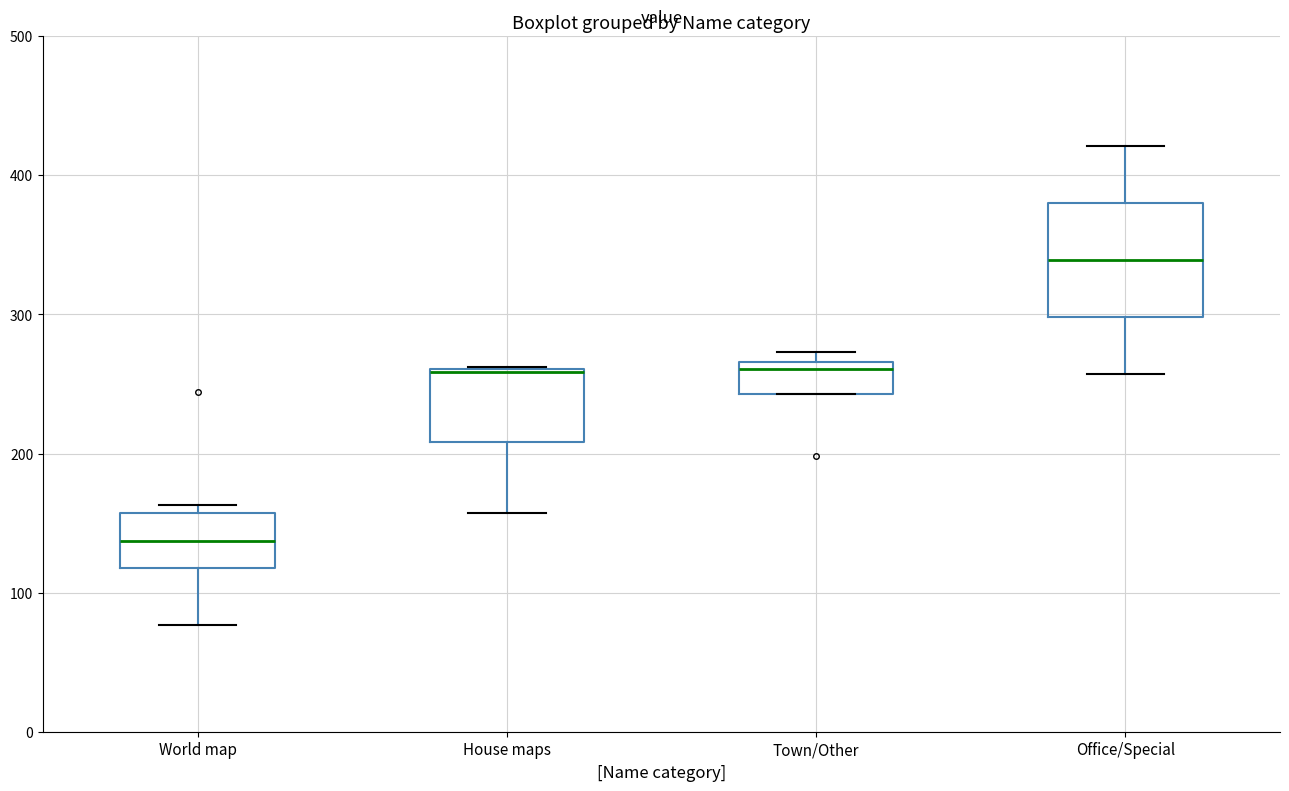

Where is the upper edge of the box for House maps on the y-axis? The values are not printed on the chart, so give them approximately, as read against the axis.

260